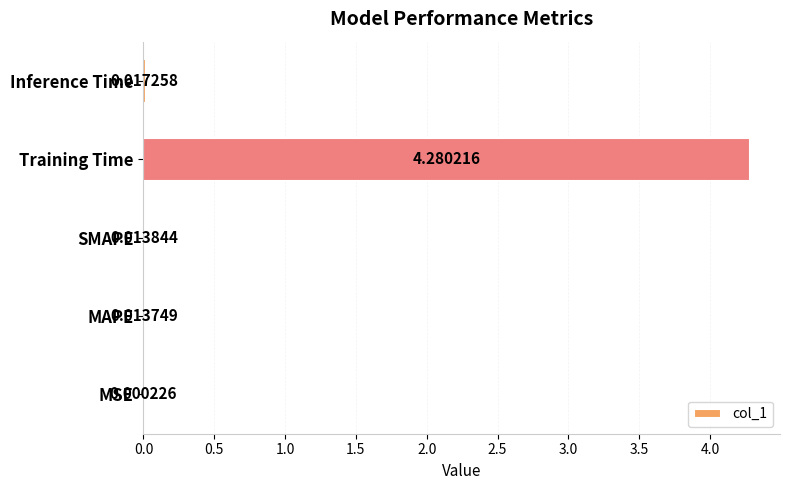

How many categories are shown in the chart?

5